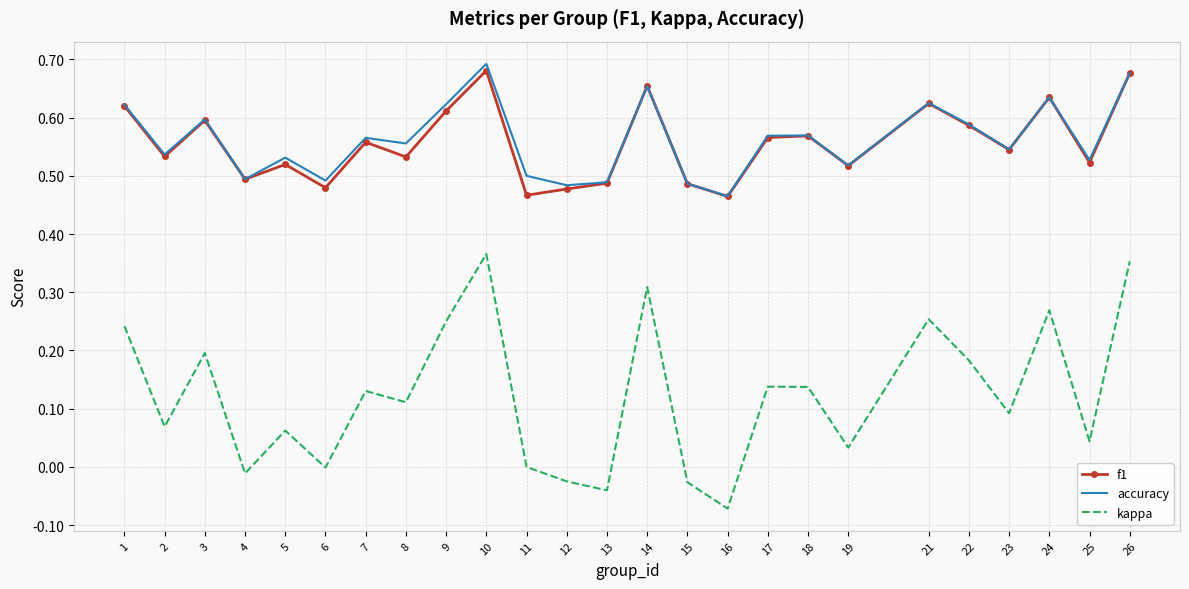

Between 9 and 17, which series saw the biggest shift?

kappa